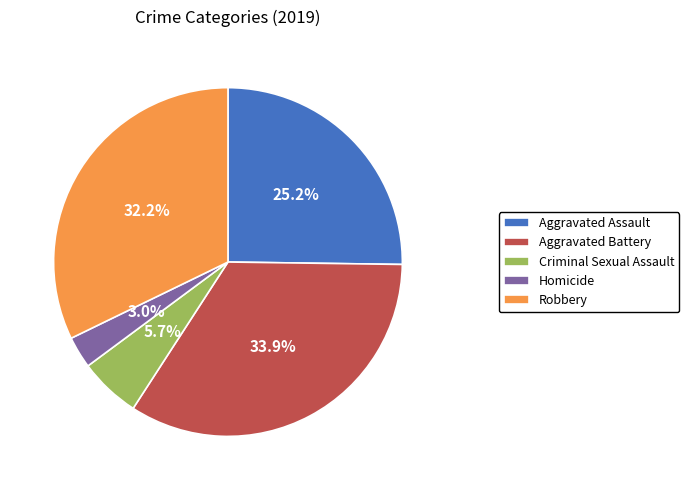

To the nearest percent, what is the combined percentage of Robbery and Aggravated Battery?

66%